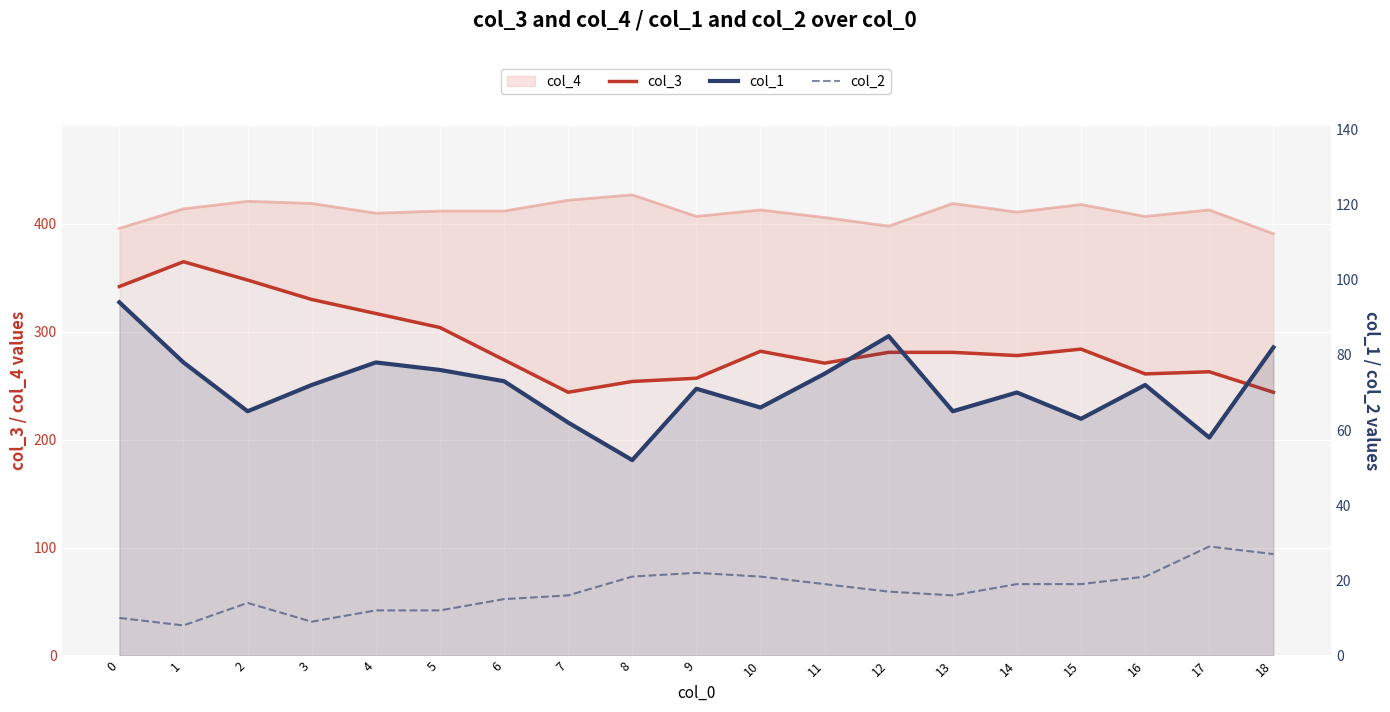

Does the chart display data point markers on the line(s)?

No